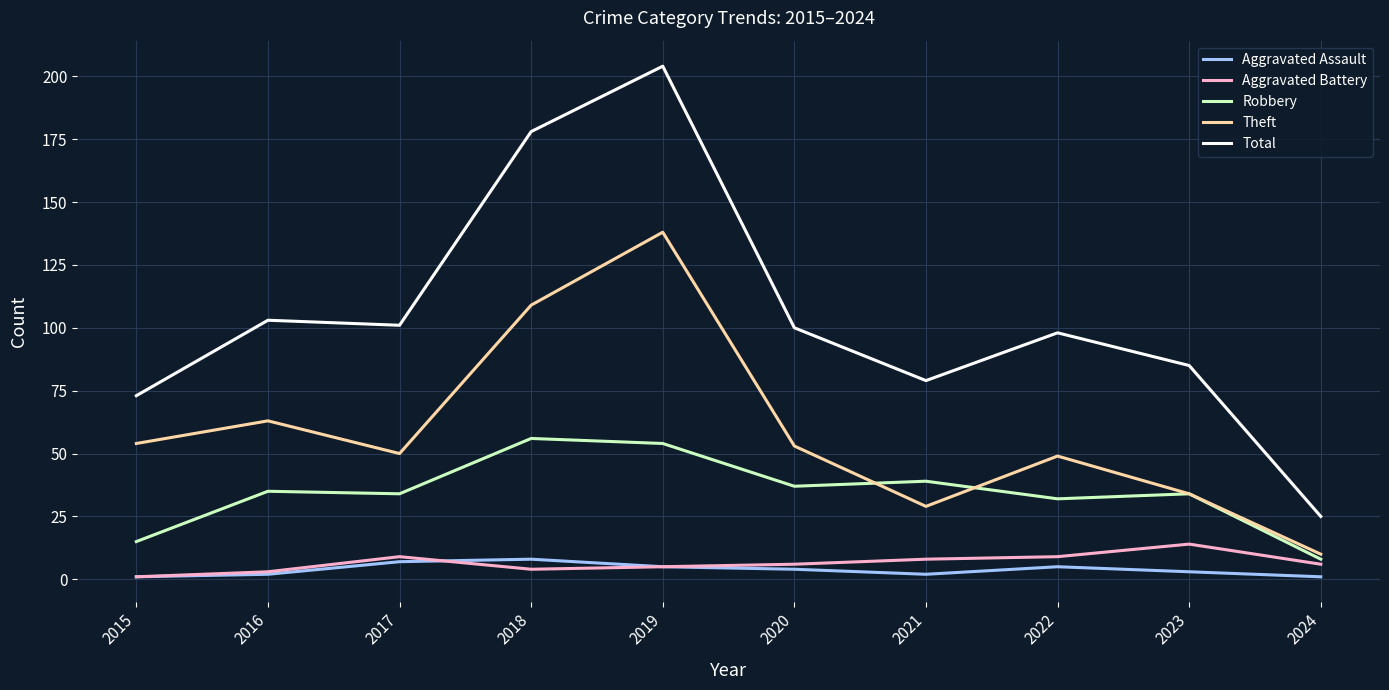

What is the difference between the maximum and minimum values in the Theft series?

128